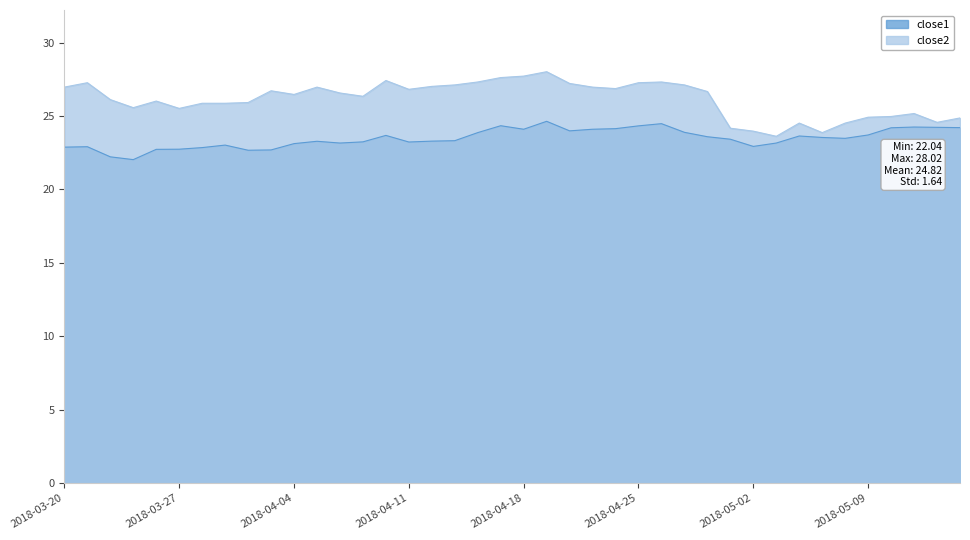

Reading left to right, what are all the values shown in this chart?

close1: 2018-03-20=22.9	2018-03-21=22.9	2018-03-22=22.2	2018-03-23=22.0	2018-03-26=22.7	2018-03-27=22.7	2018-03-28=22.9	2018-03-29=23.0	2018-04-02=22.7	2018-04-03=22.7	2018-04-04=23.1	2018-04-05=23.3	2018-04-06=23.2	2018-04-09=23.2	2018-04-10=23.7	2018-04-11=23.2	2018-04-12=23.3	2018-04-13=23.3	2018-04-16=23.9	2018-04-17=24.3	2018-04-18=24.1	2018-04-19=24.6	2018-04-20=24.0	2018-04-23=24.1	2018-04-24=24.1	2018-04-25=24.3	2018-04-26=24.5	2018-04-27=23.9	2018-04-30=23.6	2018-05-01=23.4	2018-05-02=22.9	2018-05-03=23.2	2018-05-04=23.6	2018-05-07=23.5	2018-05-08=23.5	2018-05-09=23.7	2018-05-10=24.2	2018-05-11=24.3	2018-05-14=24.2	2018-05-15=24.2
close2: 2018-03-20=27.0	2018-03-21=27.3	2018-03-22=26.1	2018-03-23=25.6	2018-03-26=26.0	2018-03-27=25.5	2018-03-28=25.9	2018-03-29=25.9	2018-04-02=25.9	2018-04-03=26.7	2018-04-04=26.5	2018-04-05=27.0	2018-04-06=26.6	2018-04-09=26.4	2018-04-10=27.4	2018-04-11=26.8	2018-04-12=27.0	2018-04-13=27.1	2018-04-16=27.3	2018-04-17=27.6	2018-04-18=27.7	2018-04-19=28.0	2018-04-20=27.2	2018-04-23=27.0	2018-04-24=26.9	2018-04-25=27.3	2018-04-26=27.3	2018-04-27=27.1	2018-04-30=26.7	2018-05-01=24.2	2018-05-02=24.0	2018-05-03=23.6	2018-05-04=24.5	2018-05-07=23.9	2018-05-08=24.5	2018-05-09=24.9	2018-05-10=25.0	2018-05-11=25.2	2018-05-14=24.6	2018-05-15=24.9